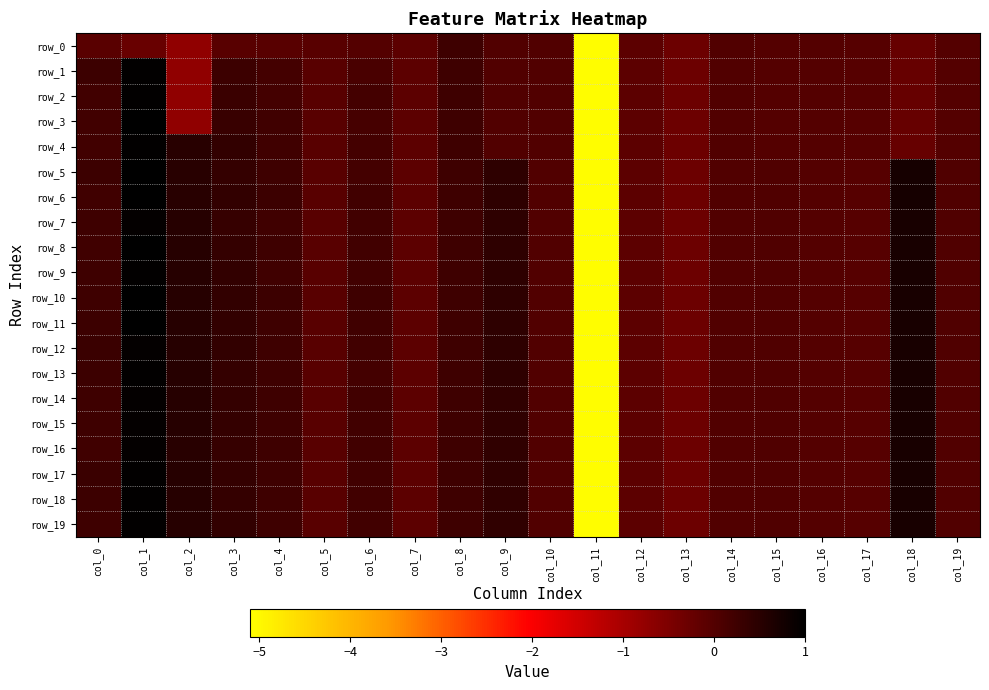

What is the smallest value displayed?

-5.1